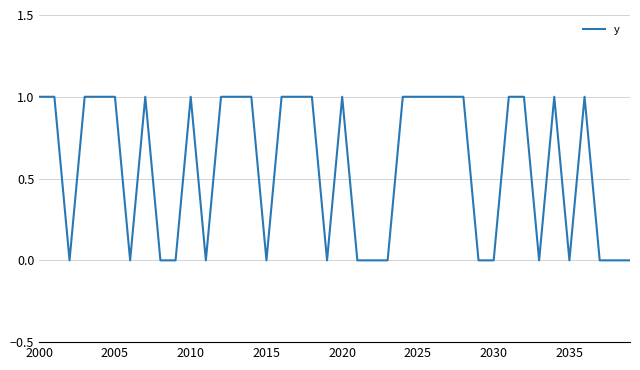

How many interior local valleys (lower than both neighbors) does the data have?

7